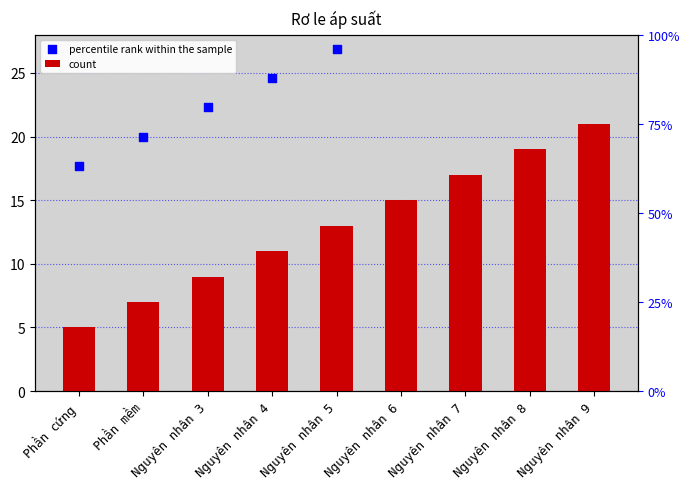

What are all the series names shown in the legend?

count, percentile rank within the sample